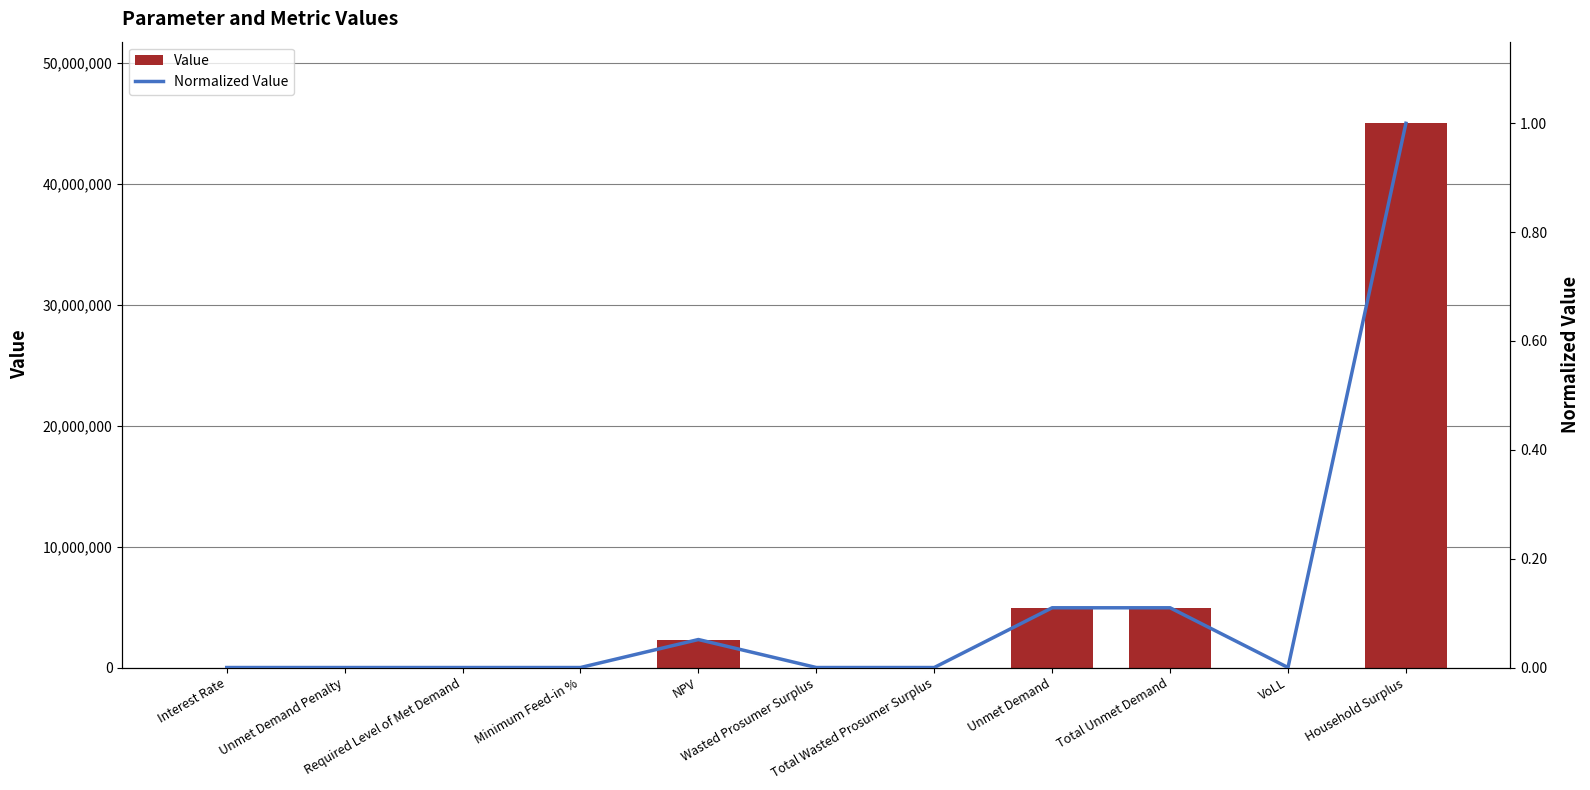

What is the label of the 1st bar from the left?

Interest Rate